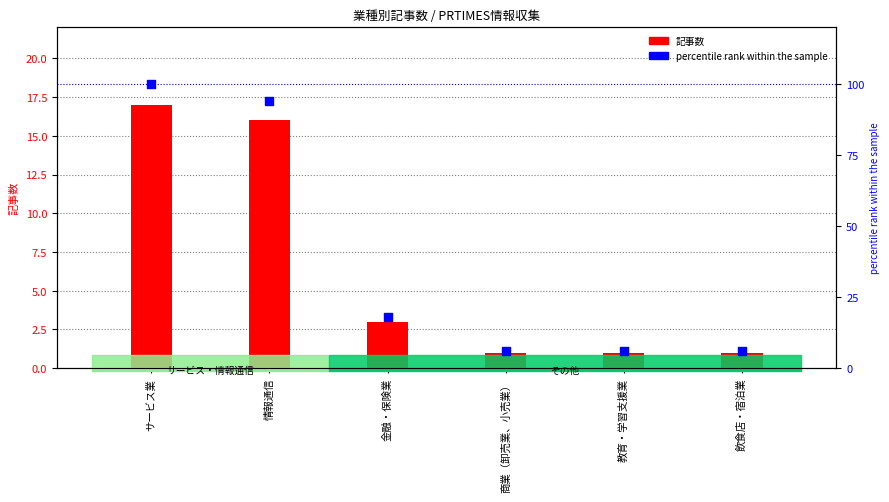

At which category is the sum across all series the highest?

サービス業